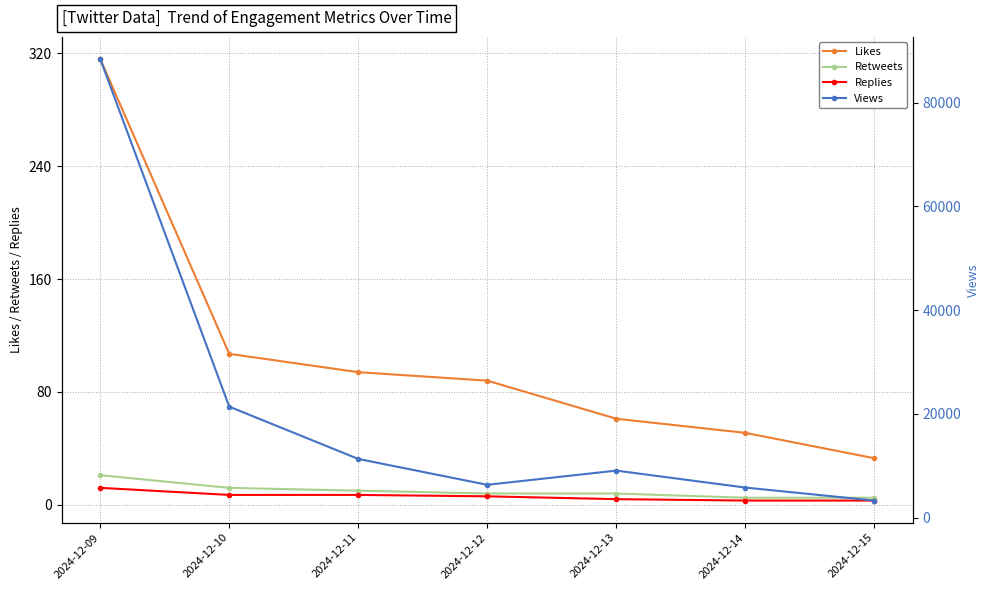

True or false: Replies and Likes intersect in this chart.

False